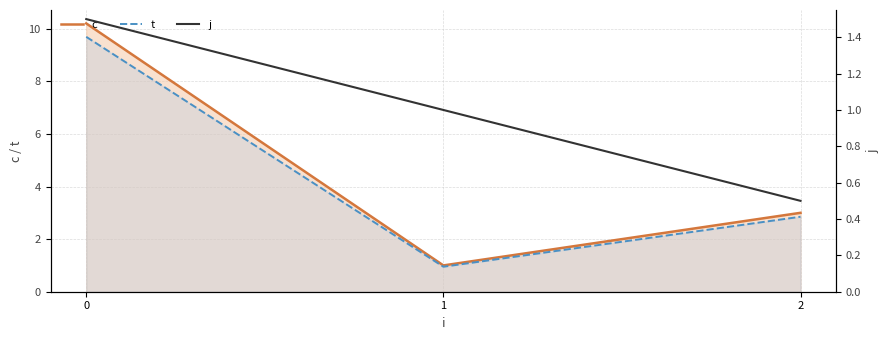

Is it true that c equals 6.7 at 0?

False